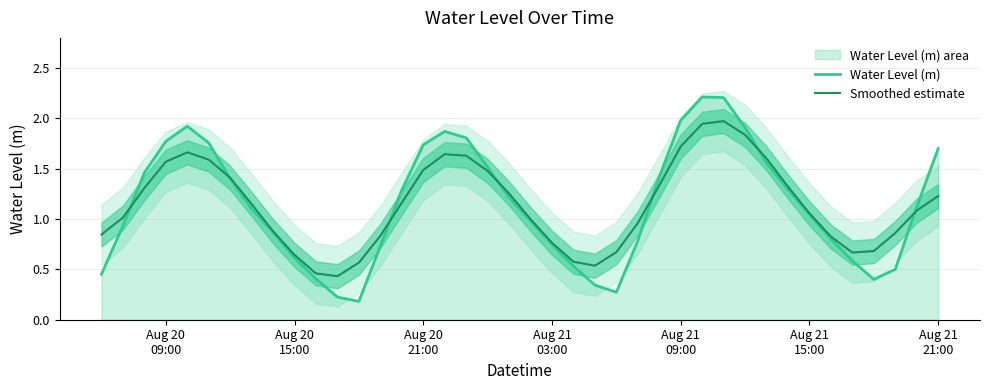

What is the maximum value shown in the chart?

2.2